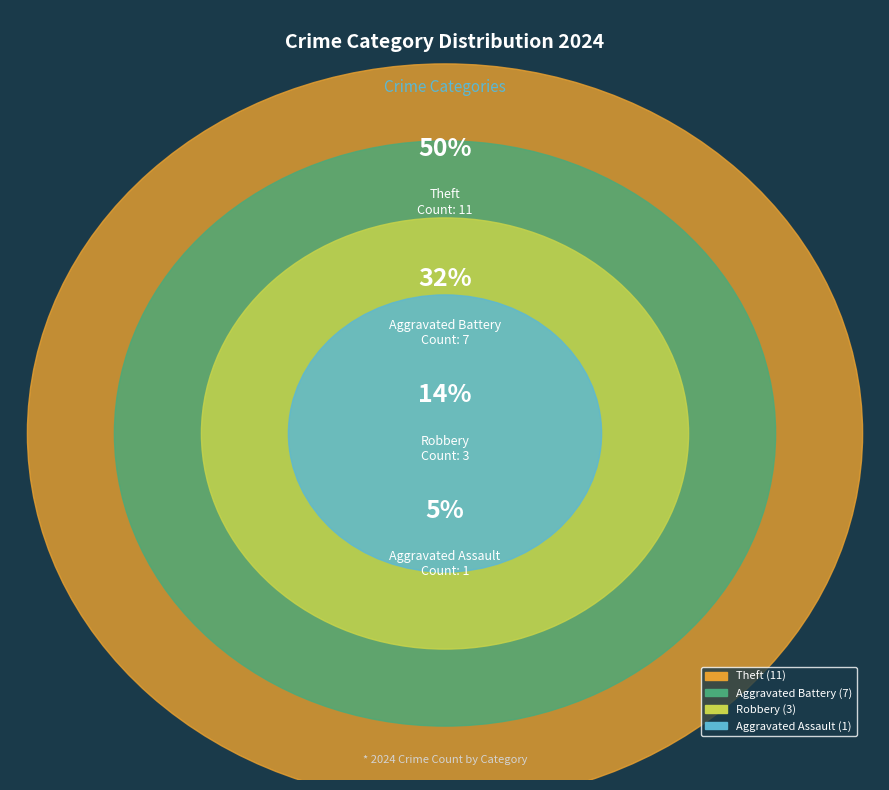

Rank the categories by value from lowest to highest.

Aggravated Assault, Robbery, Aggravated Battery, Theft